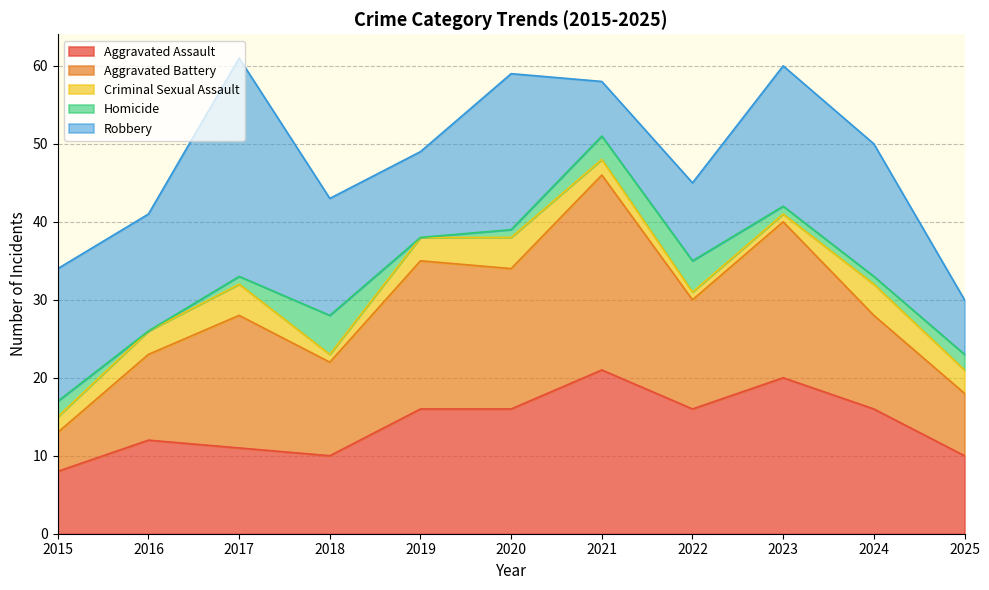

What are all the series names shown in the legend?

Aggravated Assault, Aggravated Battery, Criminal Sexual Assault, Homicide, Robbery